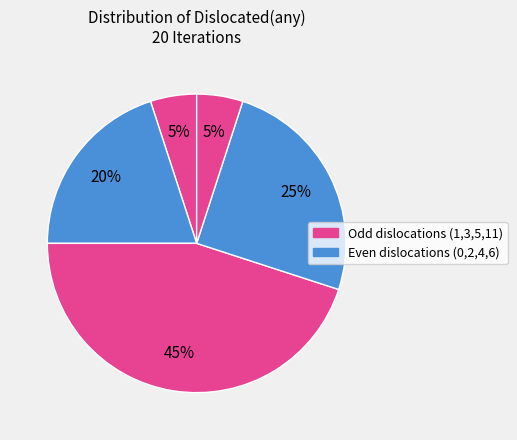

How many slices are in this pie chart?

5